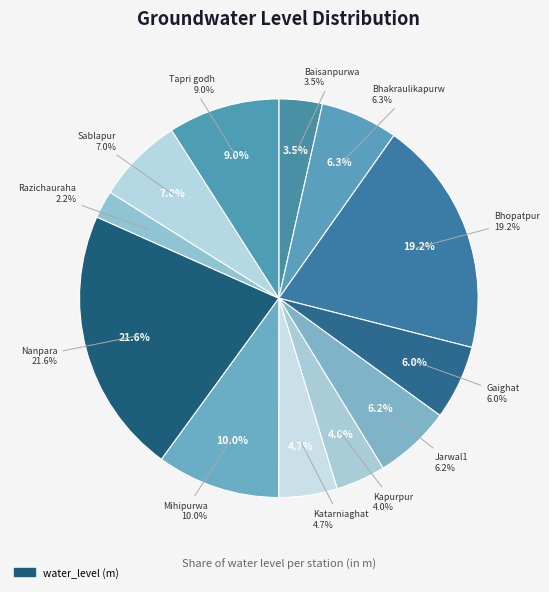

Rank the categories by value from highest to lowest.

Nanpara, Bhopatpur, Mihipurwa, Tapri godh, Sablapur, Bhakraulikapurw, Jarwal1, Gaighat, Katarniaghat, Kapurpur, Baisanpurwa, Razichauraha